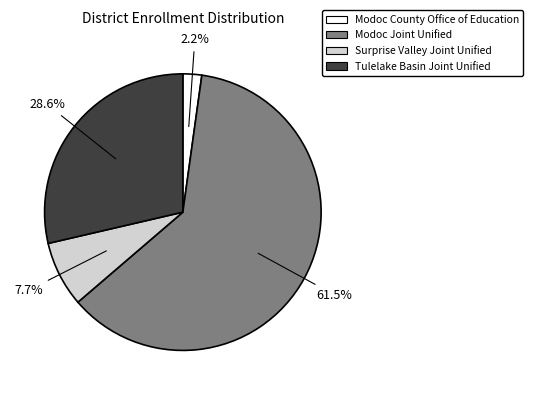

Is it true that Modoc Joint Unified is 56% of the pie?

False